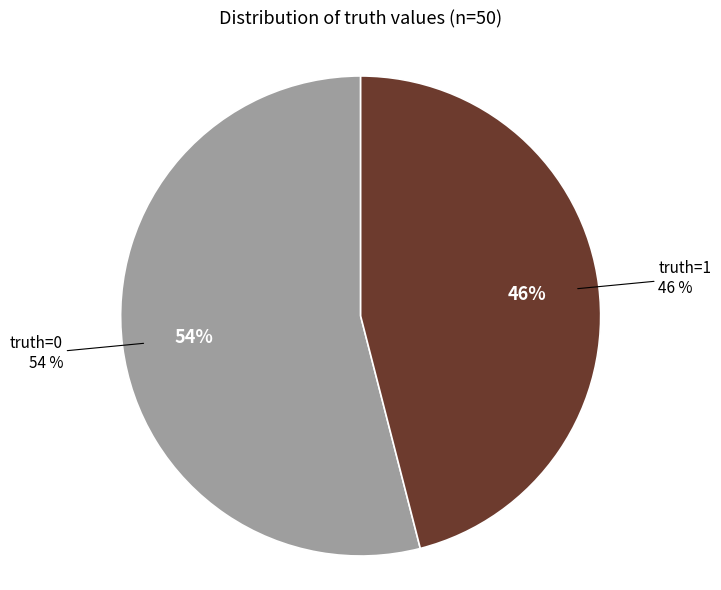

Which slice is the smallest?

truth=1